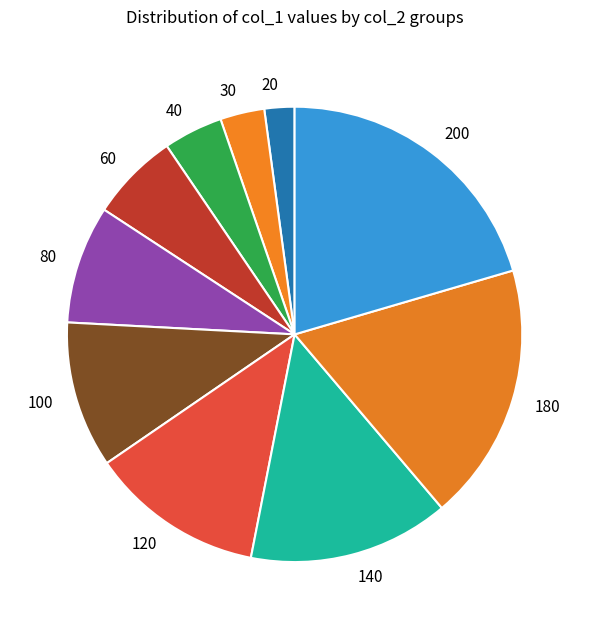

Is it true that 180 is 18% of the pie?

True